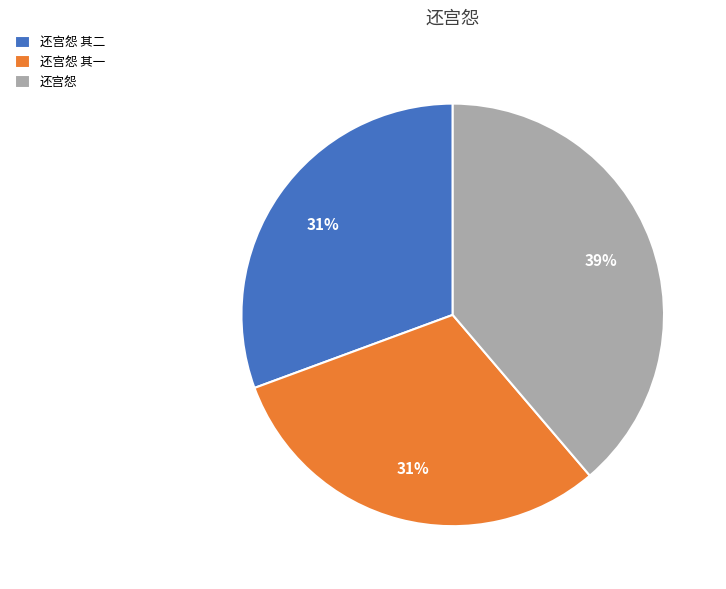

Approximately how many times larger is the value at 还宫怨 其一 compared to 还宫怨 其二?

1.0